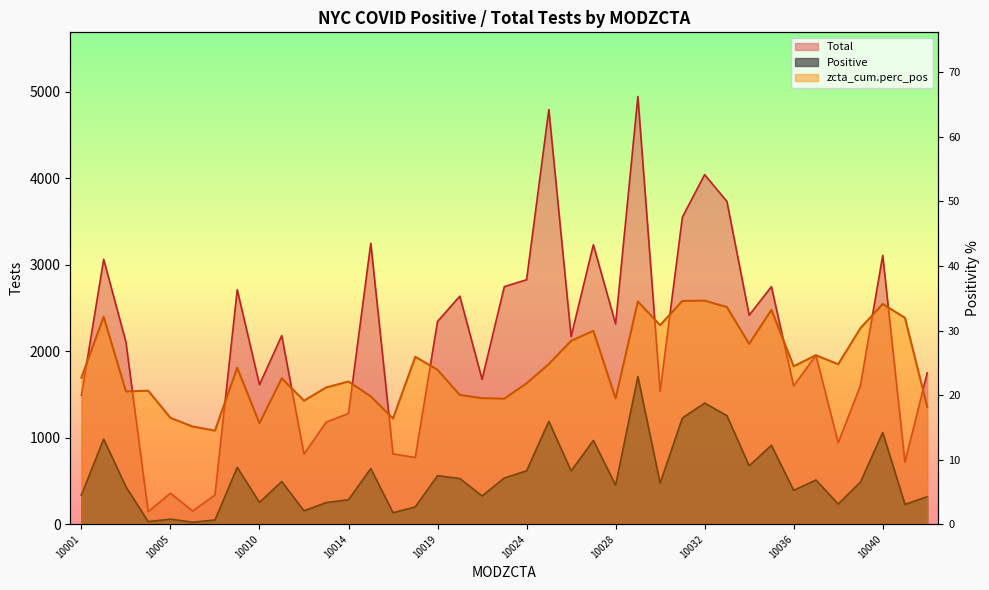

Reading left to right, extract all data points from this chart.

Total: 1489.0	3062.0	2105.0	145.0	358.0	152.0	338.0	2710.0	1612.0	2180.0	810.0	1180.0	1280.0	3247.0	812.0	771.0	2344.0	2636.0	1674.0	2746.0	2826.0	4793.0	2168.0	3230.0	2315.0	4944.0	1537.0	3550.0	4041.0	3731.0	2416.0	2746.0	1598.0	1952.0	940.0	1603.0	3107.0	716.0	1749.0
Positive: 338.0	984.0	433.0	30.0	59.0	23.0	49.0	657.0	252.0	493.0	155.0	250.0	283.0	643.0	133.0	200.0	561.0	528.0	327.0	534.0	617.0	1189.0	616.0	968.0	451.0	1706.0	474.0	1228.0	1400.0	1255.0	675.0	912.0	391.0	511.0	233.0	487.0	1060.0	229.0	318.0
zcta_cum.perc_pos: 22.7	32.1	20.6	20.7	16.5	15.1	14.5	24.2	15.6	22.6	19.1	21.2	22.1	19.8	16.4	25.9	23.9	20.0	19.5	19.4	21.8	24.8	28.4	30.0	19.5	34.5	30.8	34.6	34.6	33.6	27.9	33.2	24.5	26.2	24.8	30.4	34.1	32.0	18.2